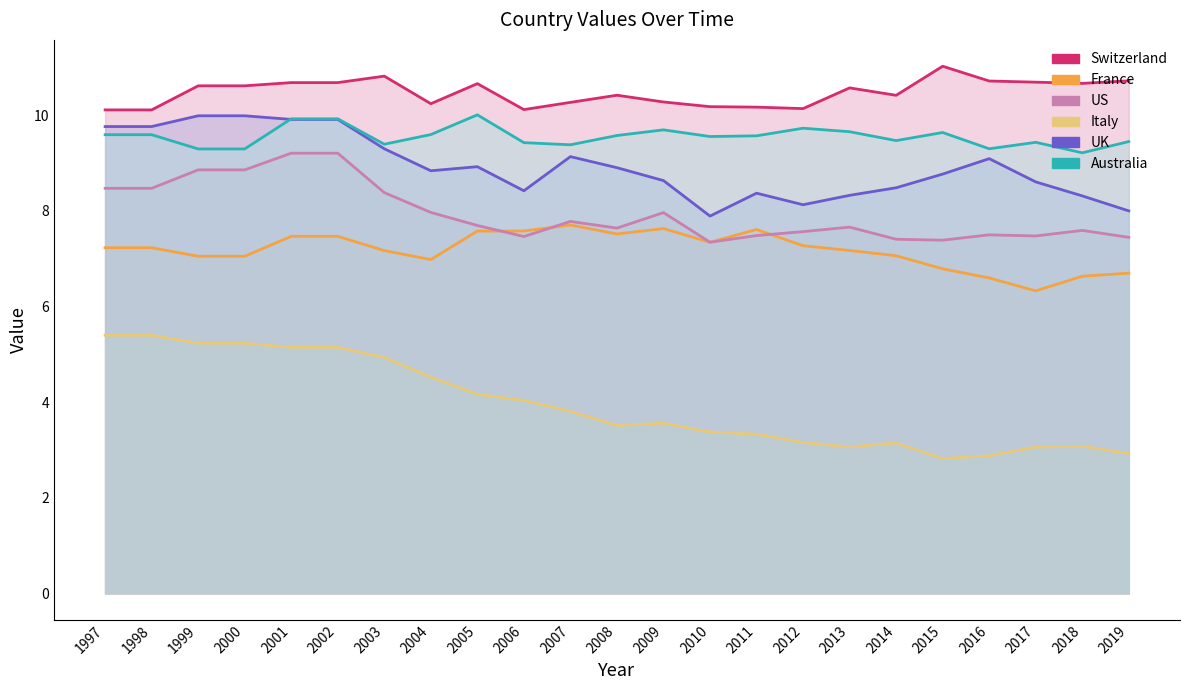

What is the sum of all Switzerland values?

241.0